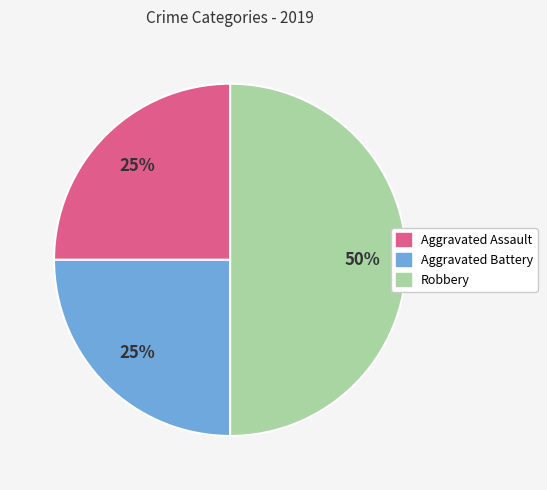

Count the number of slices in the pie.

3